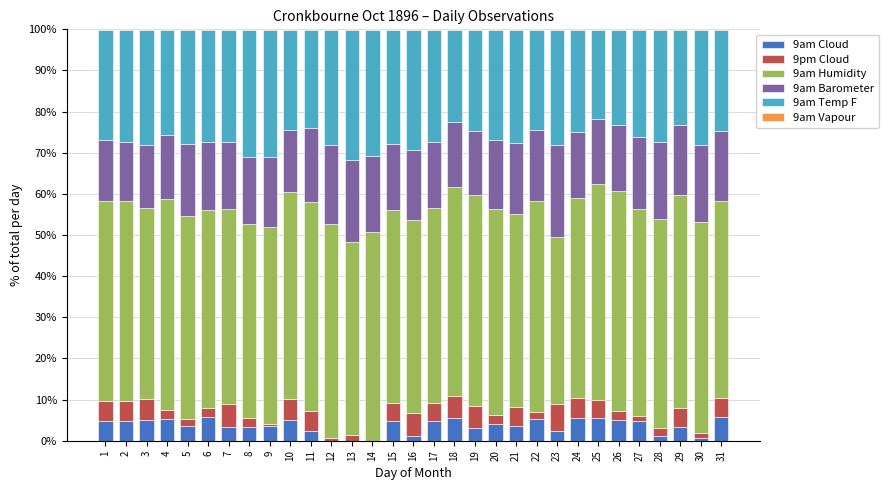

Is it true that 9am Cloud equals 4.7 at 27?

True